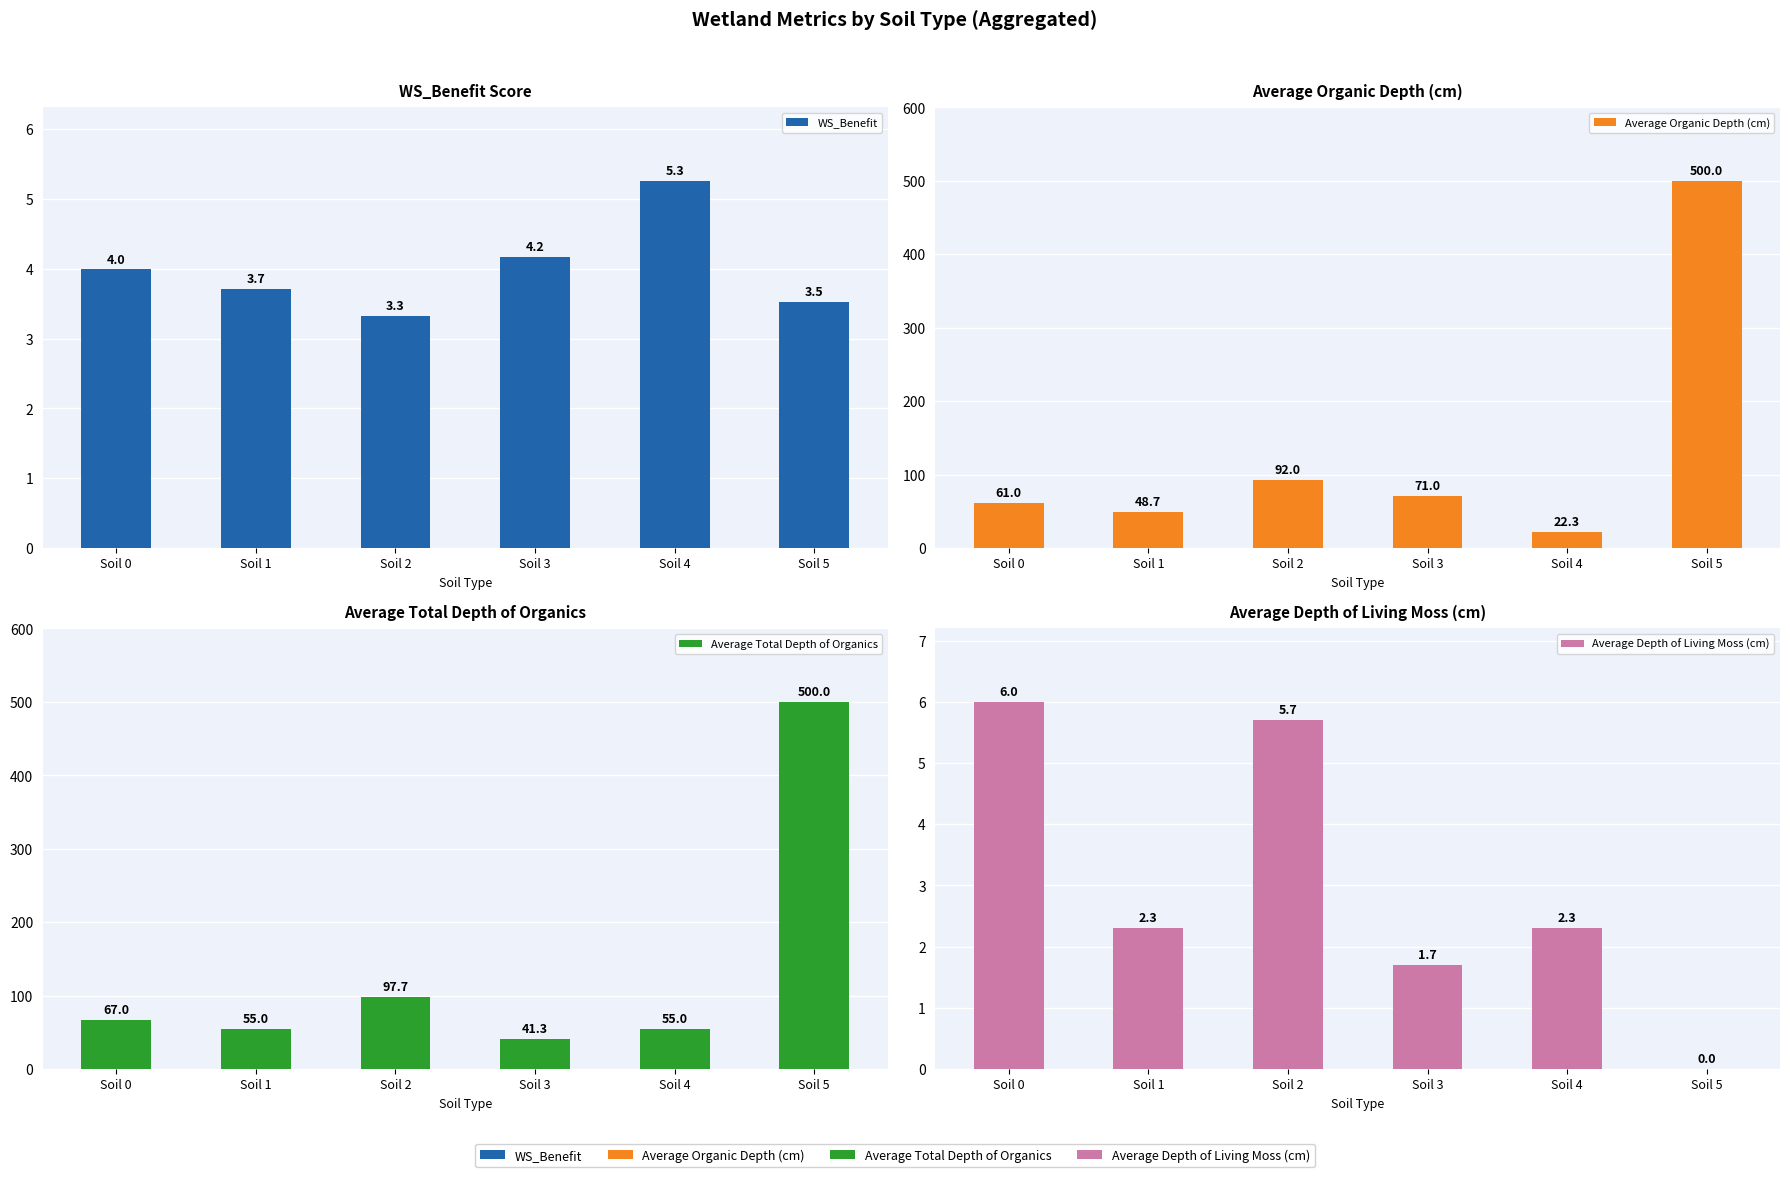

Rank the series at Soil 0 from highest to lowest value.

Average Total Depth of Organics, Average Organic Depth (cm), Average Depth of Living Moss (cm), WS_Benefit